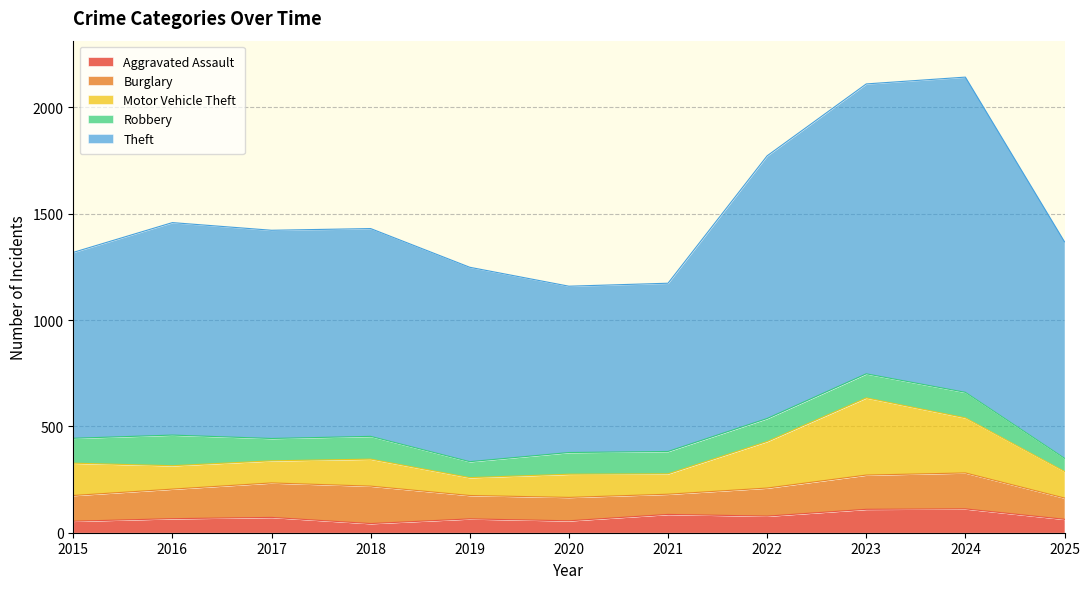

Which has a higher value, 2017 or 2016?

2017